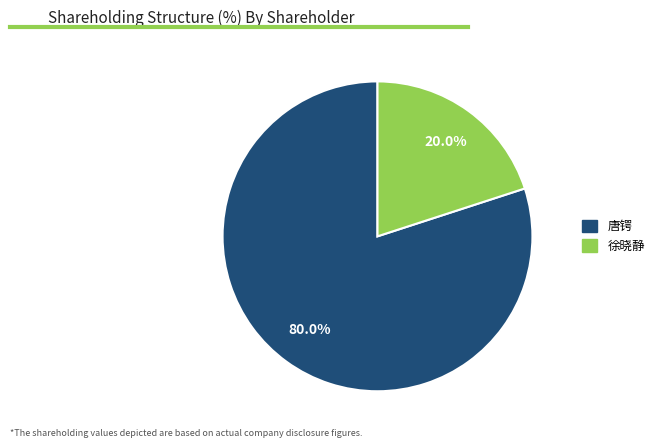

Which category accounts for the majority?

唐锷